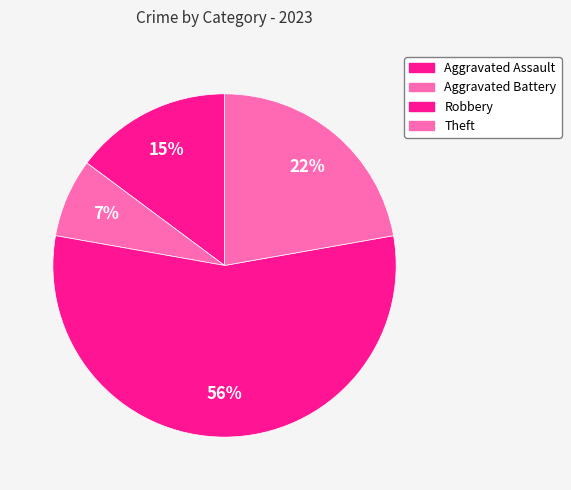

Which slice is the smallest?

Aggravated Battery